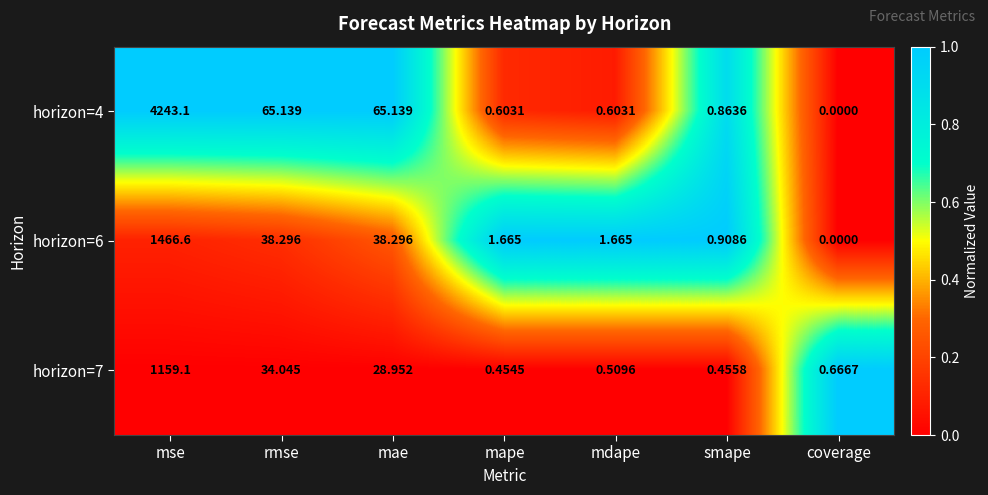

Which series has the largest total across all categories?

horizon=4